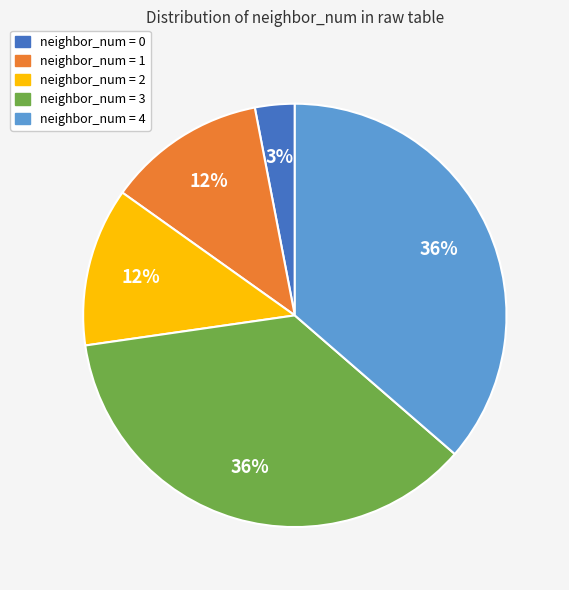

How many slices are in this pie chart?

5